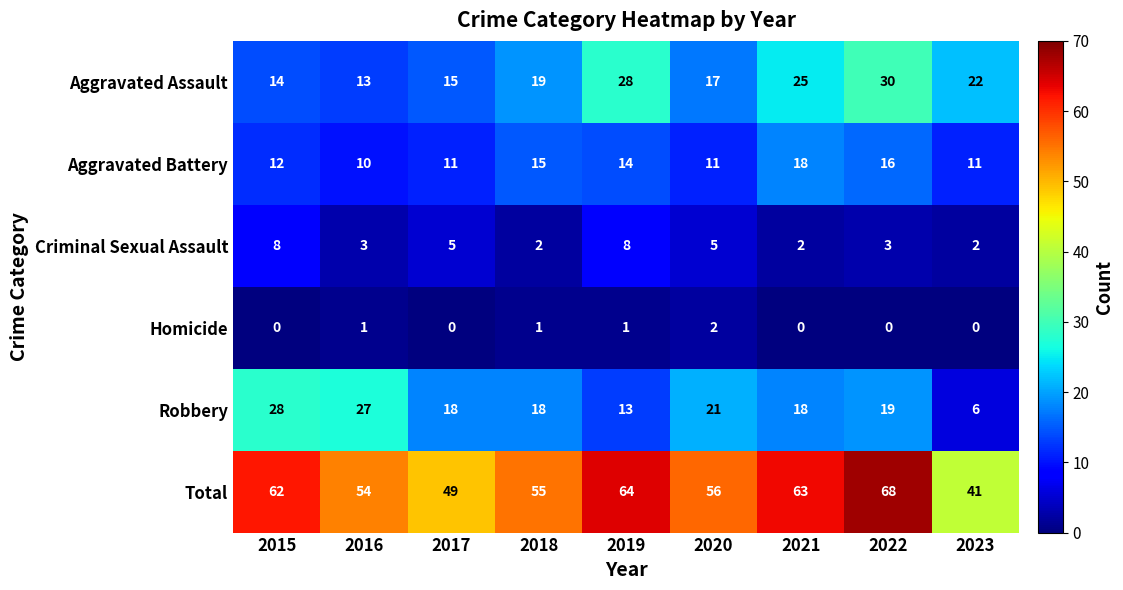

List the series in order of their peak value, lowest first.

Homicide, Criminal Sexual Assault, Aggravated Battery, Robbery, Aggravated Assault, Total